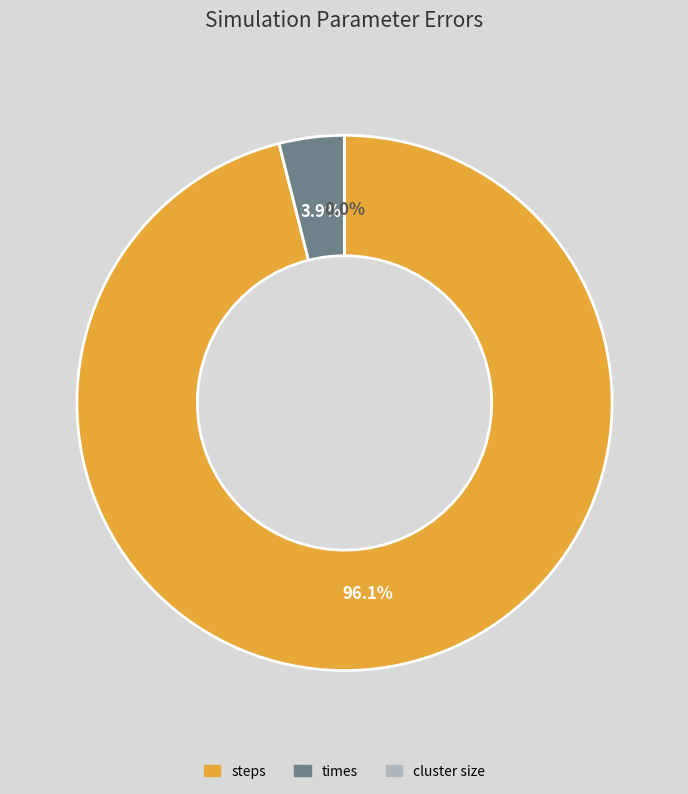

Does any single category account for the majority?

Yes